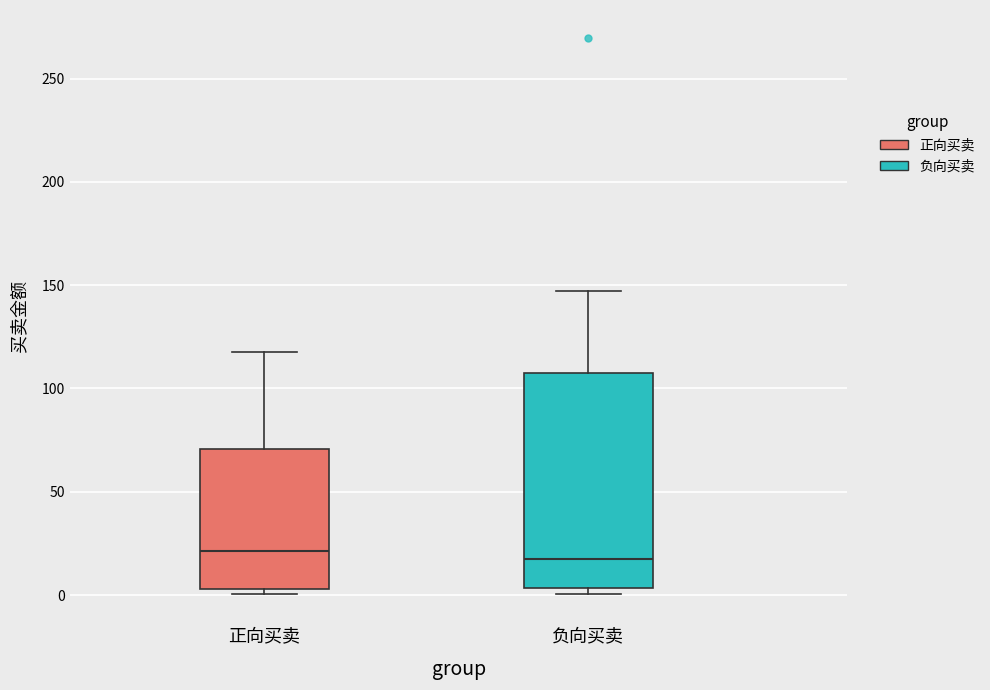

Comparing the boxes themselves (not the whiskers), which one is the tallest?

负向买卖